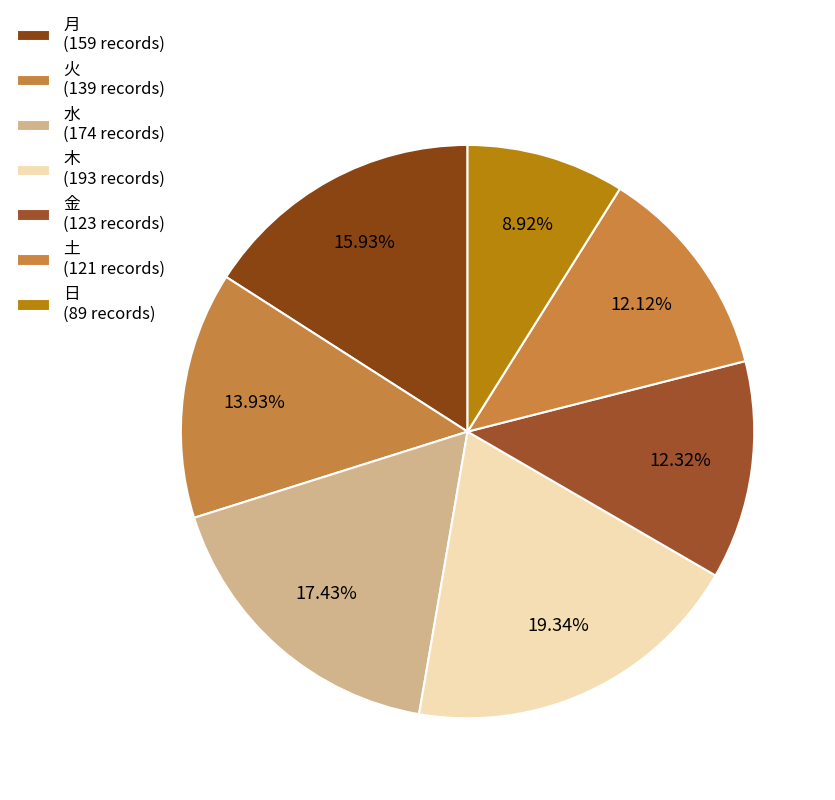

Count the number of slices in the pie.

7